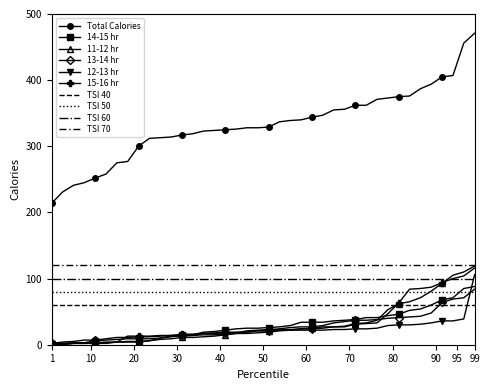

What is the maximum value for Total Calories?

471